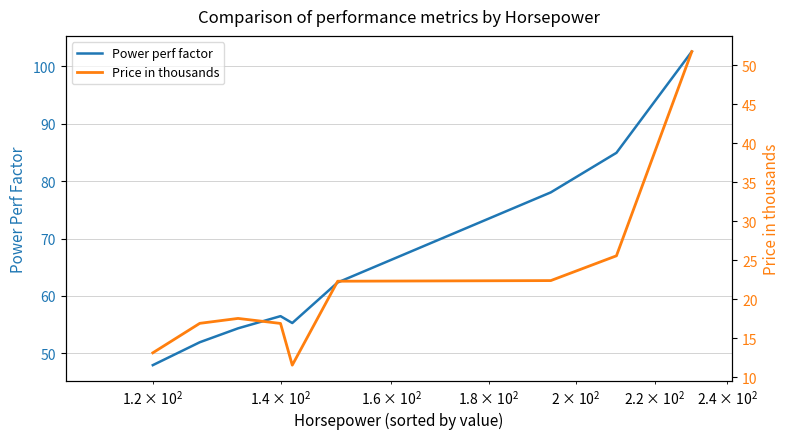

What is the highest value of the Power perf factor series?

102.5